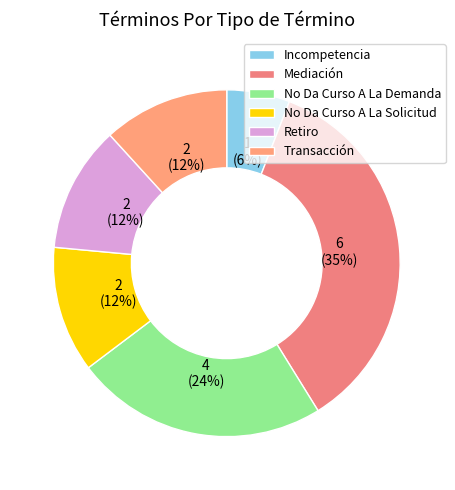

Is there any slice that represents more than half of the pie?

No